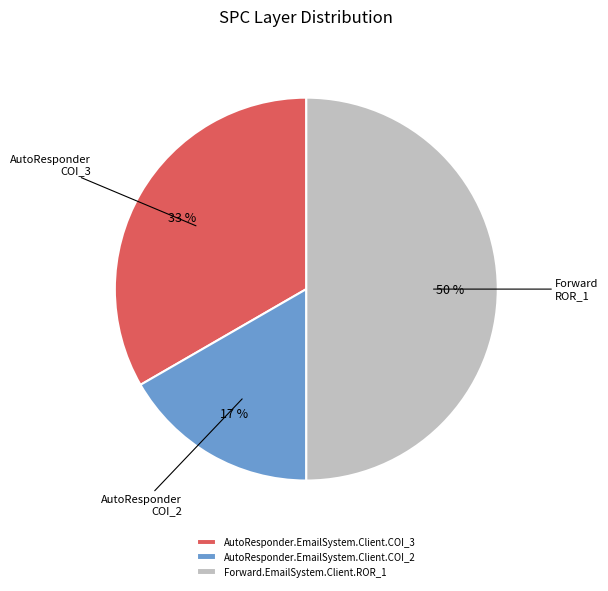

Do Forward.EmailSystem.Client.ROR_1 and AutoResponder.EmailSystem.Client.COI_3 together represent more than half of the pie?

Yes